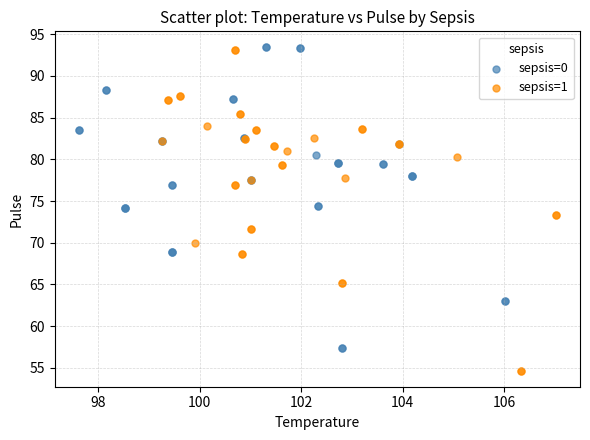

Which series has the largest Y range (max minus min)?

sepsis=1